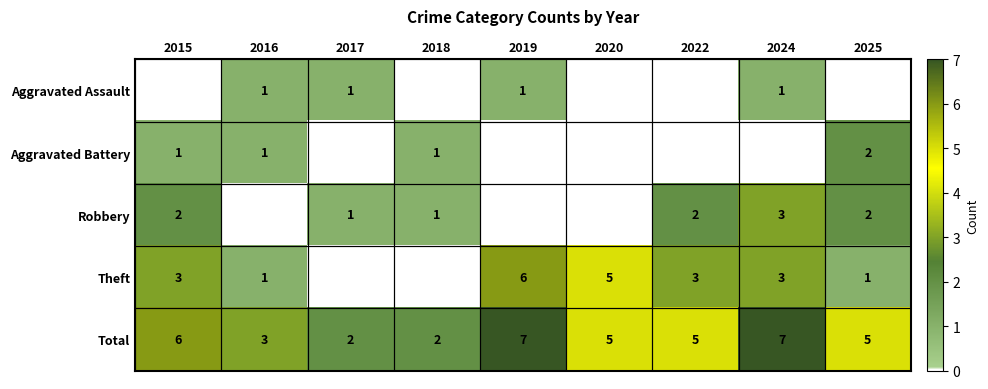

Is the value of Aggravated Assault at 2016 greater than the value of Aggravated Battery at 2025?

No